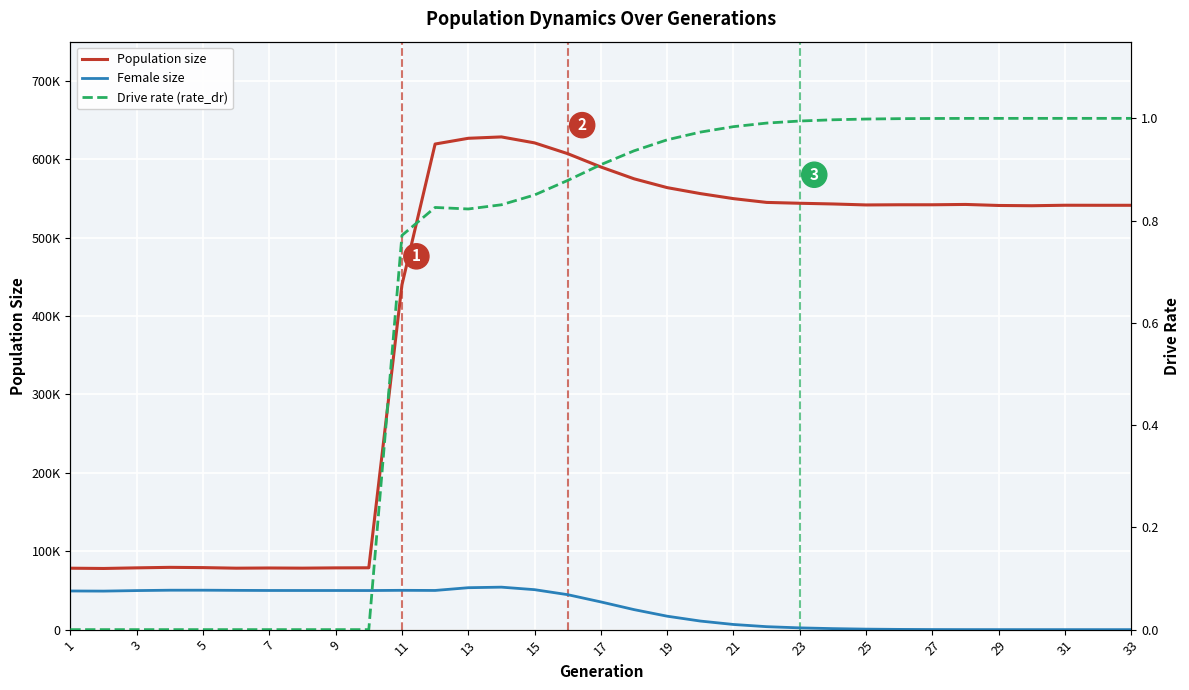

At which category does Female size reach its first local valley?

3